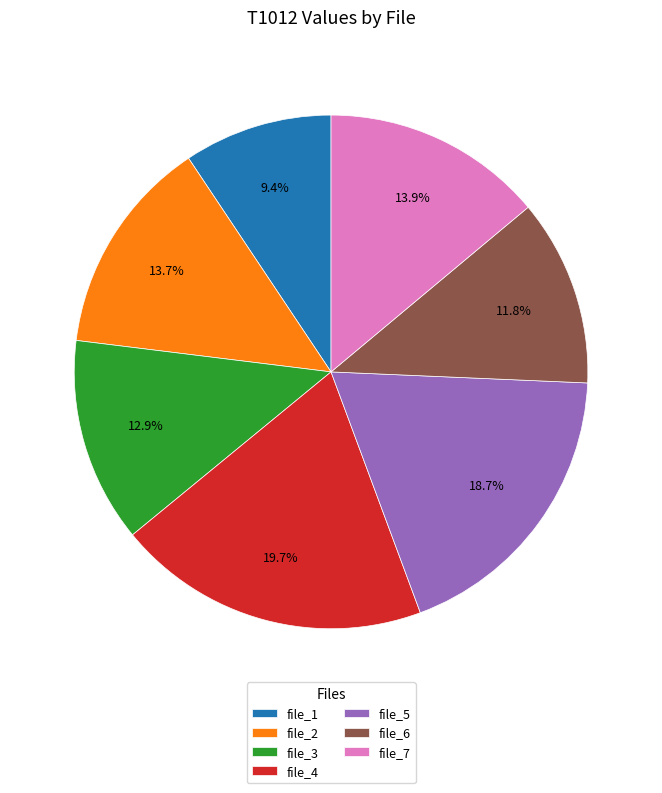

Is there a majority slice in this chart?

No